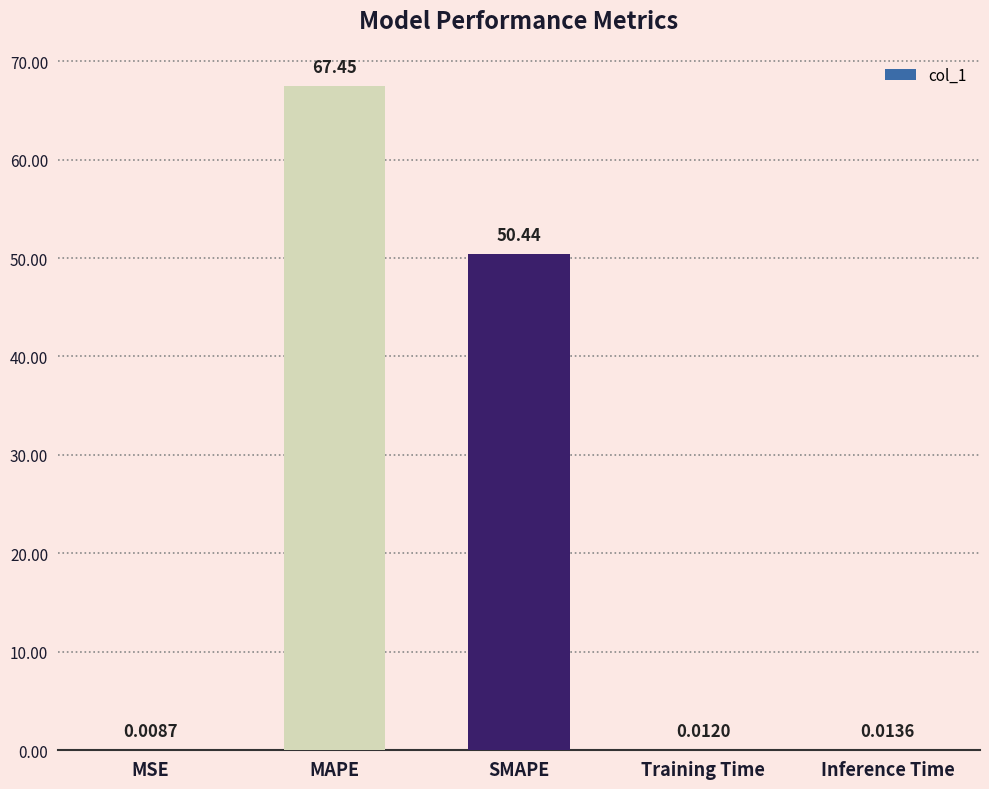

At which label is the value closest to 33?

SMAPE